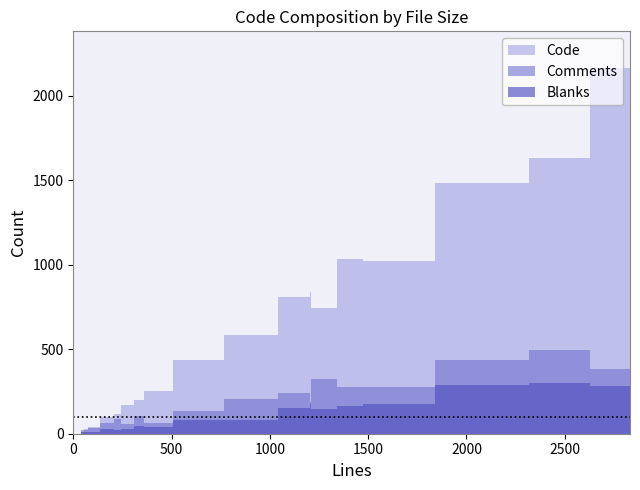

Is this an area chart (filled region under the line)?

No